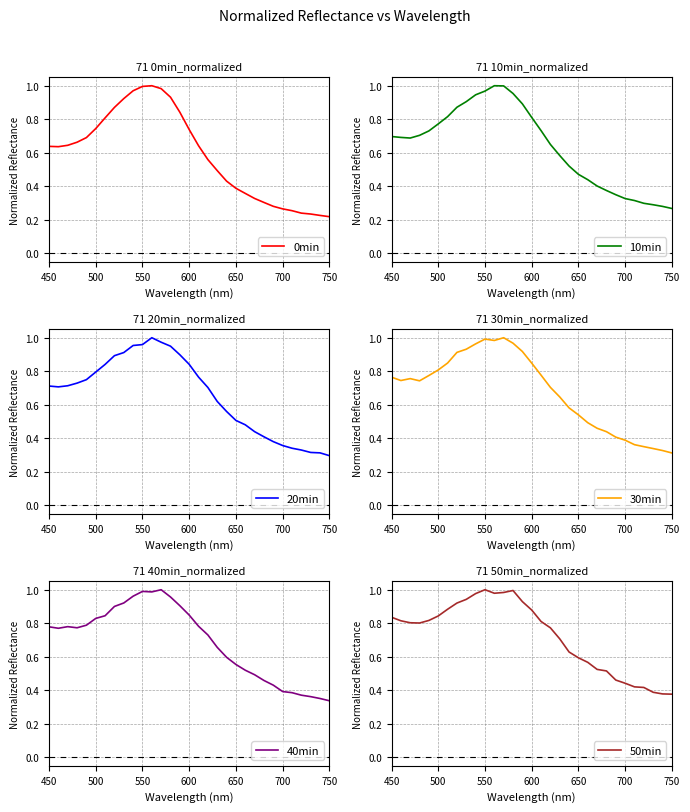

Reading left to right, extract all data points from this chart.

0min: 0.6	0.6	0.6	0.7	0.7	0.7	0.8	0.9	0.9	1.0	1.0	1.0	1.0	0.9	0.8	0.7	0.6	0.6	0.5	0.4	0.4	0.4	0.3	0.3	0.3	0.3	0.3	0.2	0.2	0.2	0.2
10min: 0.7	0.7	0.7	0.7	0.7	0.8	0.8	0.9	0.9	0.9	1.0	1.0	1.0	1.0	0.9	0.8	0.7	0.6	0.6	0.5	0.5	0.4	0.4	0.4	0.4	0.3	0.3	0.3	0.3	0.3	0.3
20min: 0.7	0.7	0.7	0.7	0.7	0.8	0.8	0.9	0.9	1.0	1.0	1.0	1.0	0.9	0.9	0.8	0.8	0.7	0.6	0.6	0.5	0.5	0.4	0.4	0.4	0.4	0.3	0.3	0.3	0.3	0.3
30min: 0.8	0.7	0.8	0.7	0.8	0.8	0.8	0.9	0.9	1.0	1.0	1.0	1.0	1.0	0.9	0.8	0.8	0.7	0.6	0.6	0.5	0.5	0.5	0.4	0.4	0.4	0.4	0.4	0.3	0.3	0.3
40min: 0.8	0.8	0.8	0.8	0.8	0.8	0.8	0.9	0.9	1.0	1.0	1.0	1.0	1.0	0.9	0.8	0.8	0.7	0.7	0.6	0.6	0.5	0.5	0.5	0.4	0.4	0.4	0.4	0.4	0.4	0.3
50min: 0.8	0.8	0.8	0.8	0.8	0.8	0.9	0.9	0.9	1.0	1.0	1.0	1.0	1.0	0.9	0.9	0.8	0.8	0.7	0.6	0.6	0.6	0.5	0.5	0.5	0.4	0.4	0.4	0.4	0.4	0.4